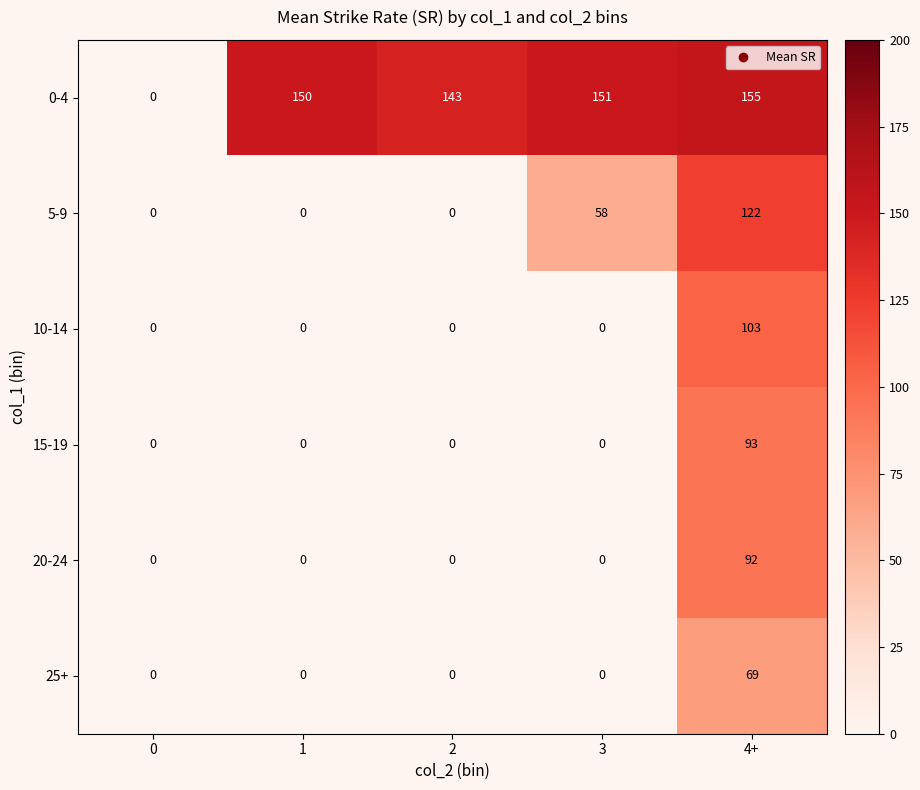

True or false: 0-4 has a value of 151 at 3.

True